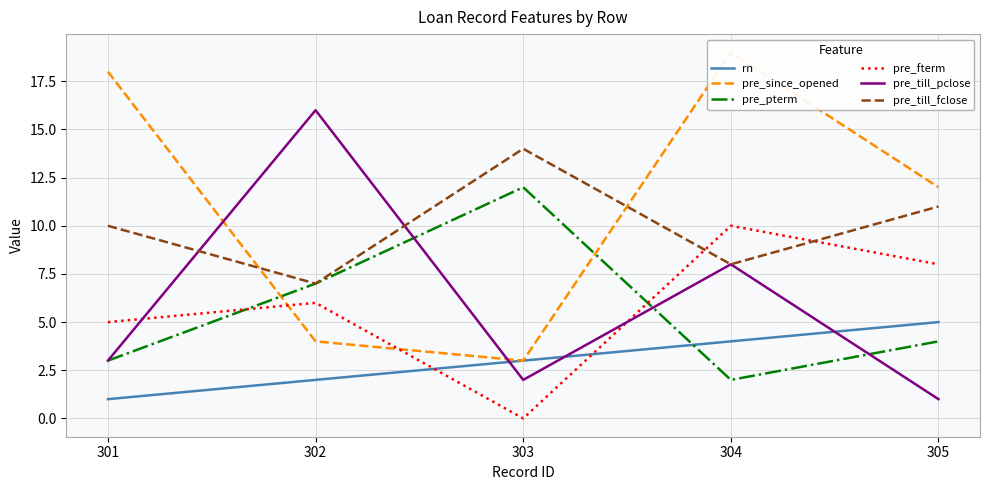

True or false: rn has more than 2 interior local peaks.

False